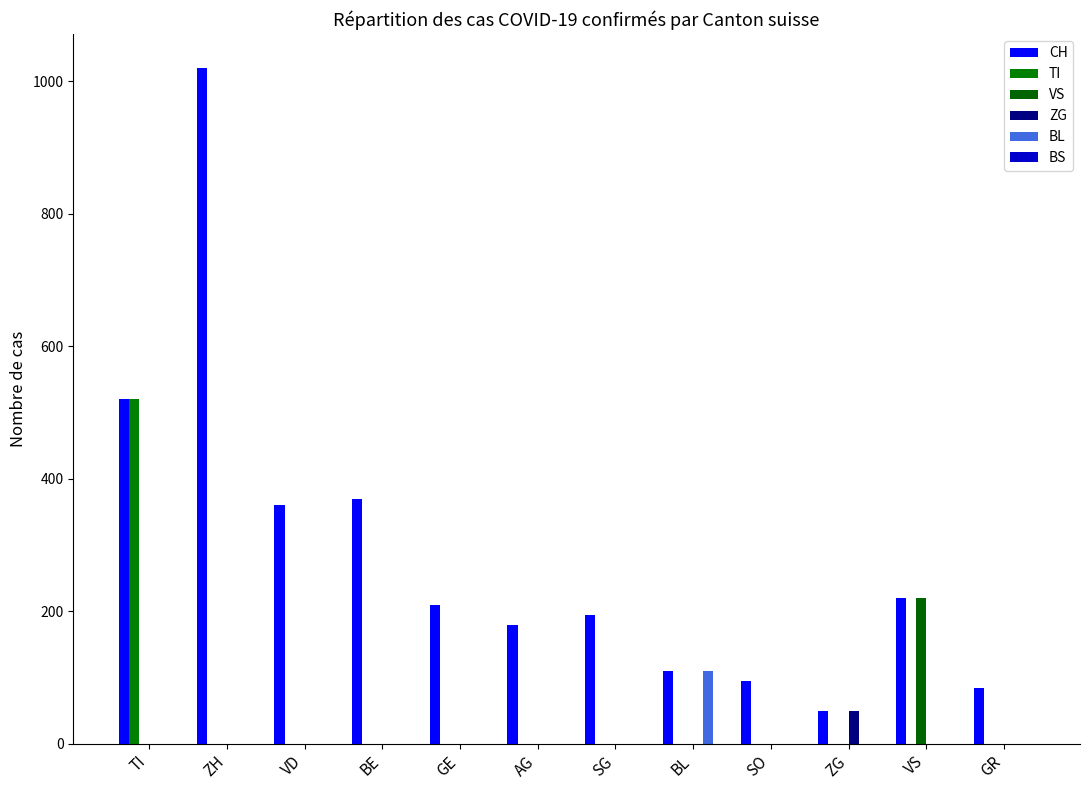

At how many categories does at least one series exceed 550?

1